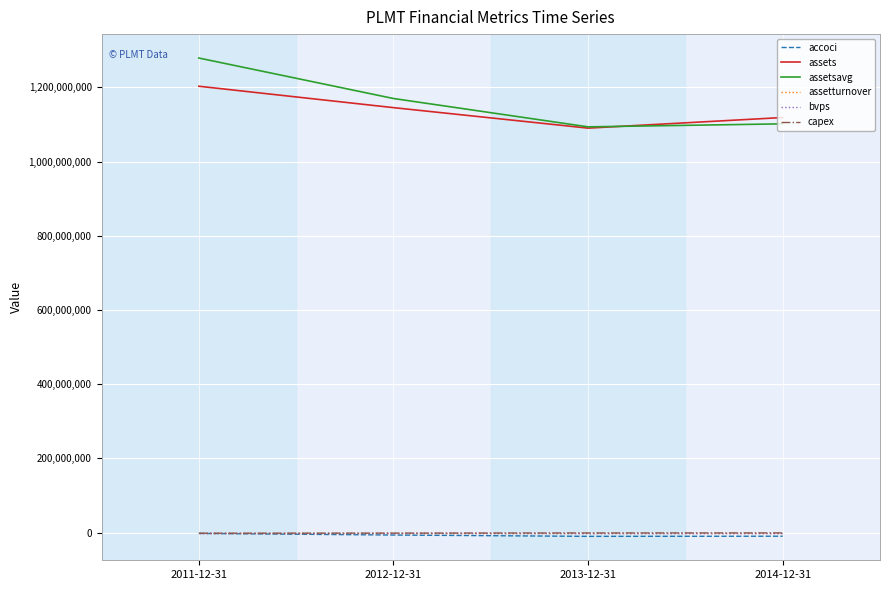

What is the lowest value of the assetsavg series?

1093659750.0